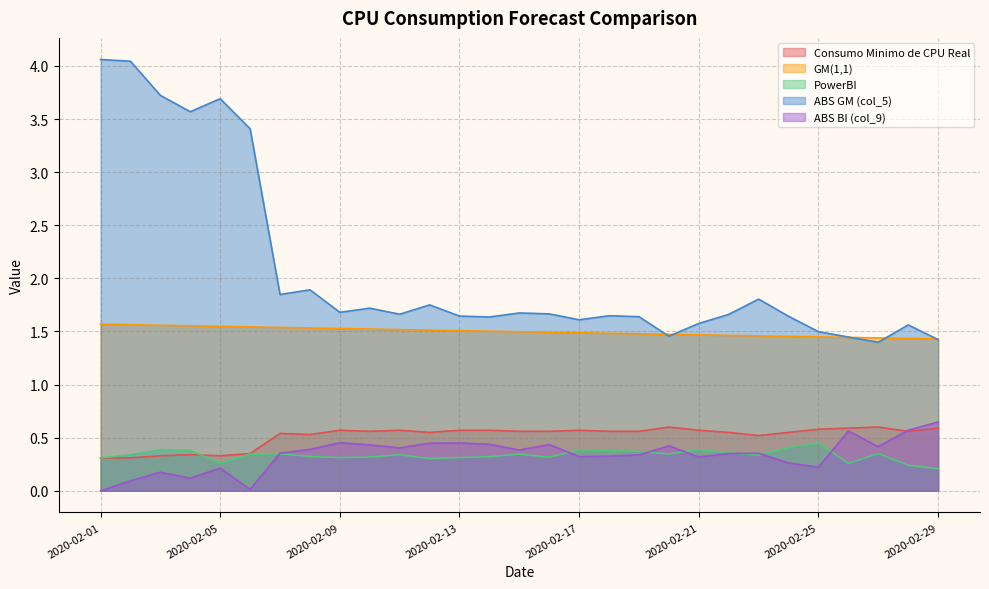

True or false: Consumo Minimo de CPU Real and GM(1,1) intersect in this chart.

False